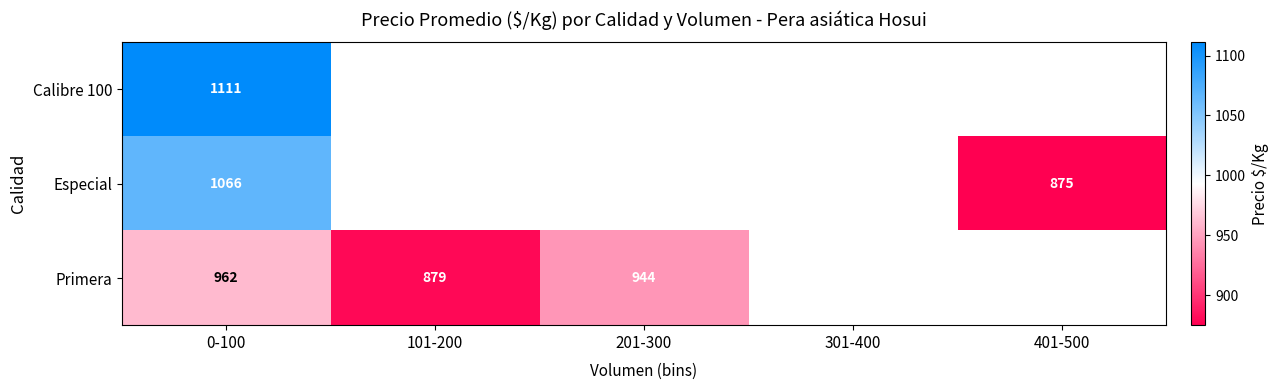

Rank the series at 0-100 from lowest to highest value.

Primera, Especial, Calibre 100